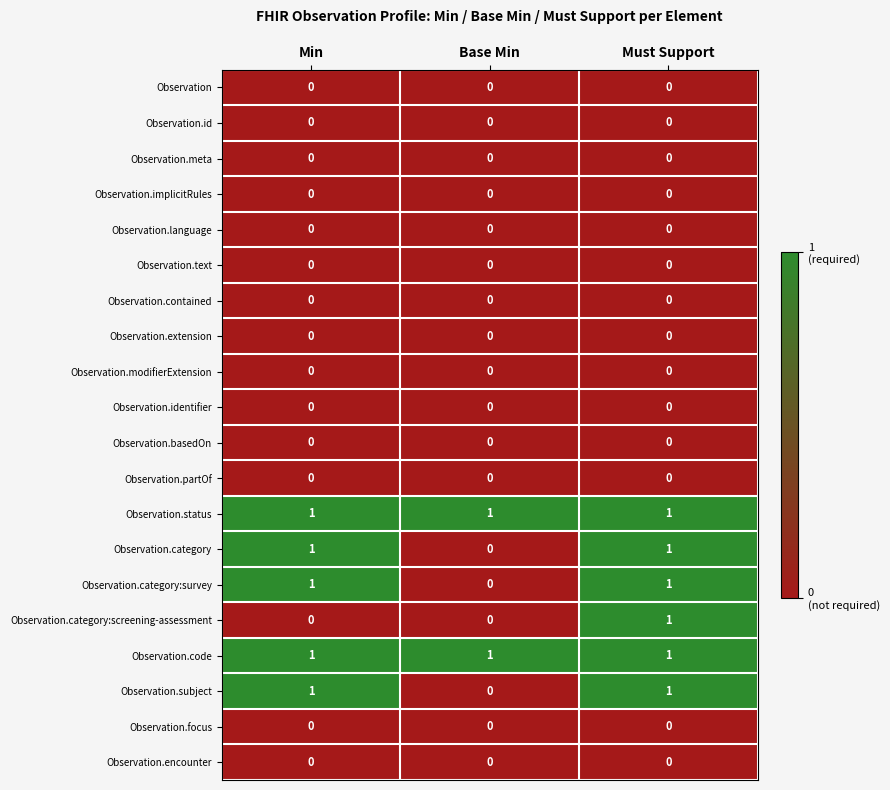

At how many categories does at least one series exceed 0?

3